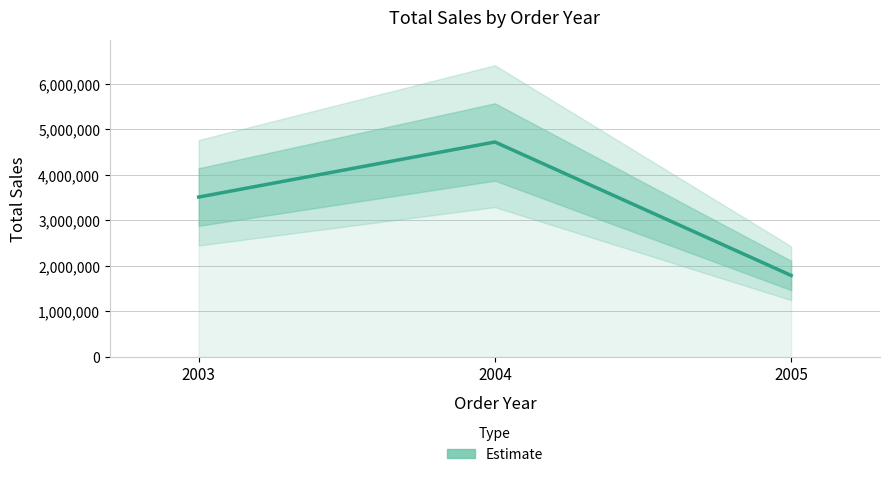

Which has a higher value, 2004 or 2003?

2004